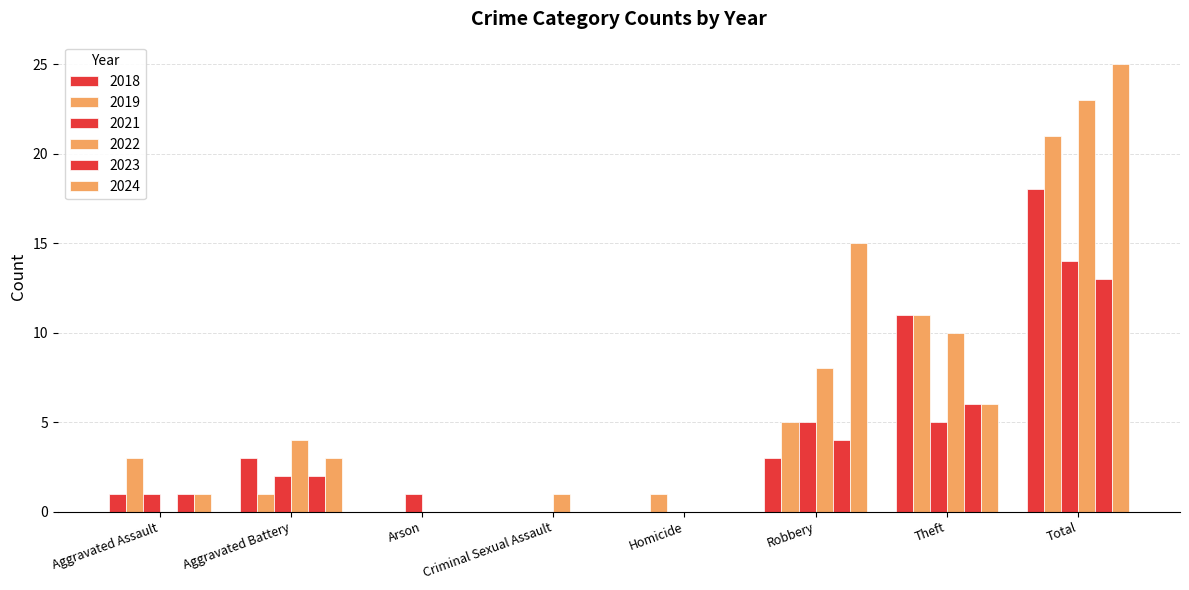

Are the bars horizontal?

No